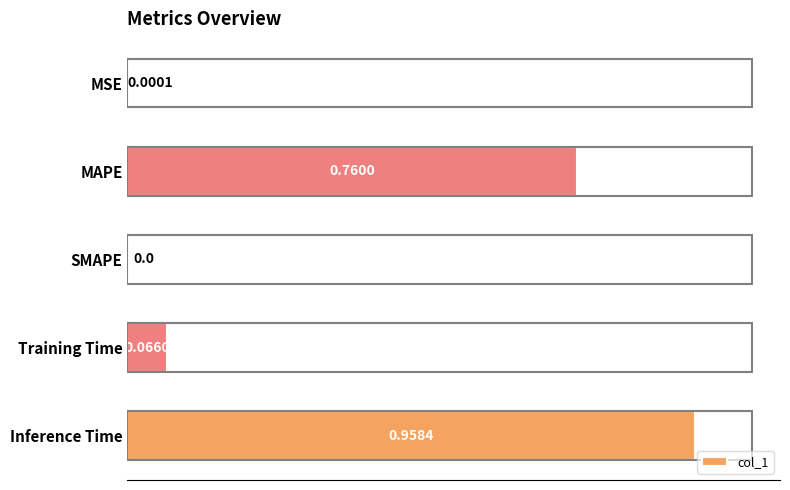

Between SMAPE and Training Time, which is larger?

Training Time